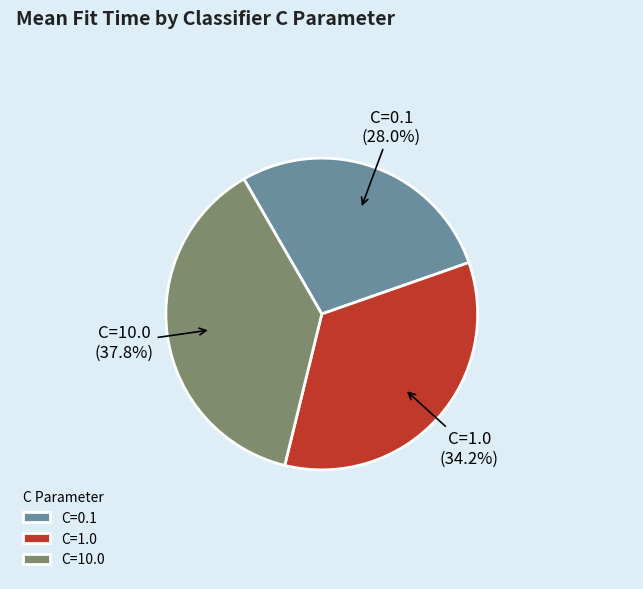

Which has a higher value, C=0.1 or C=1.0?

C=1.0